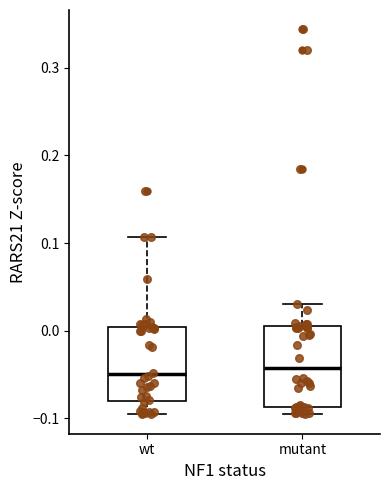

Reading left to right, transcribe this box plot: for each box, give where its median line is, the range the box spans, and where its two whiskers end, as read against the y-axis. The values are not printed on the chart, so give them approximately, as read against the axis.

wt: median -0.05, box -0.08 to 0.00, whiskers -0.10 to 0.11
mutant: median -0.04, box -0.09 to 0.00, whiskers -0.10 to 0.03